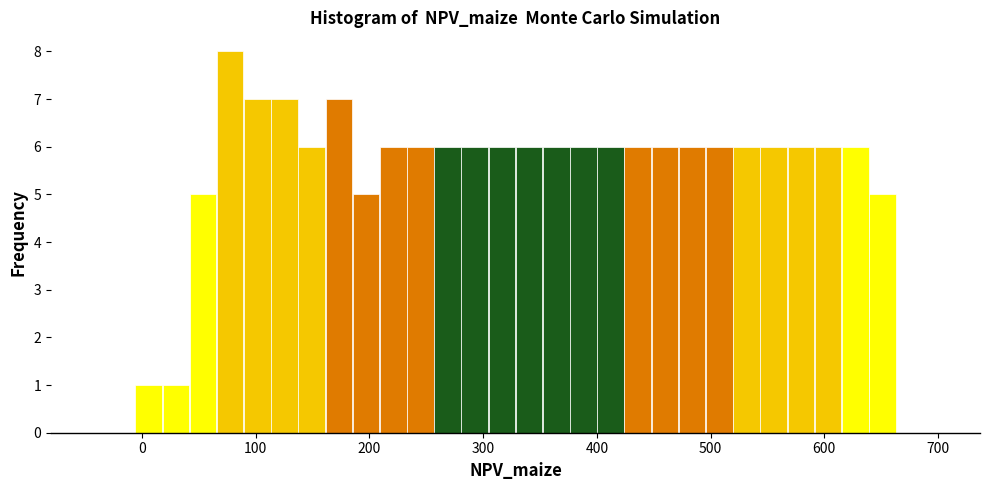

Around what value on the x-axis is the tallest bar? Give the approximate position of its centre, as read against the axis.

80